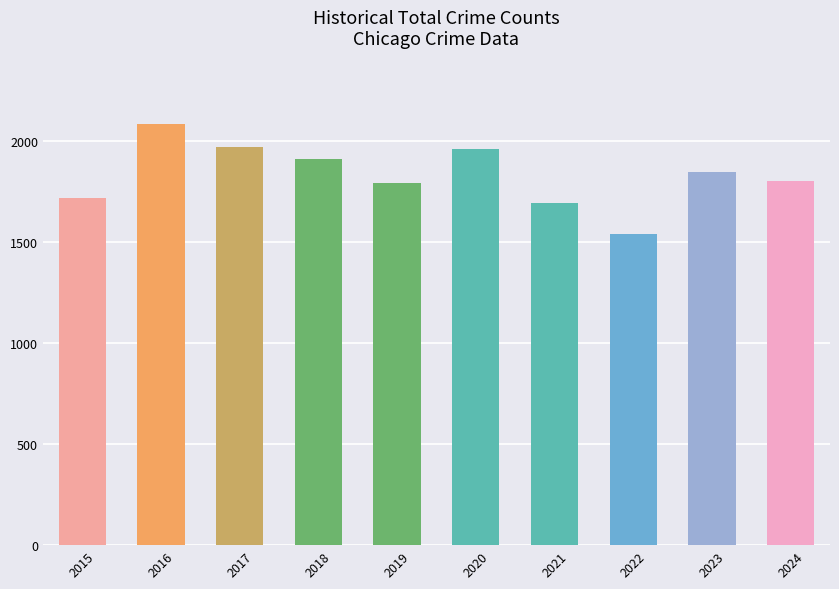

Which has a higher value, 2020 or 2022?

2020